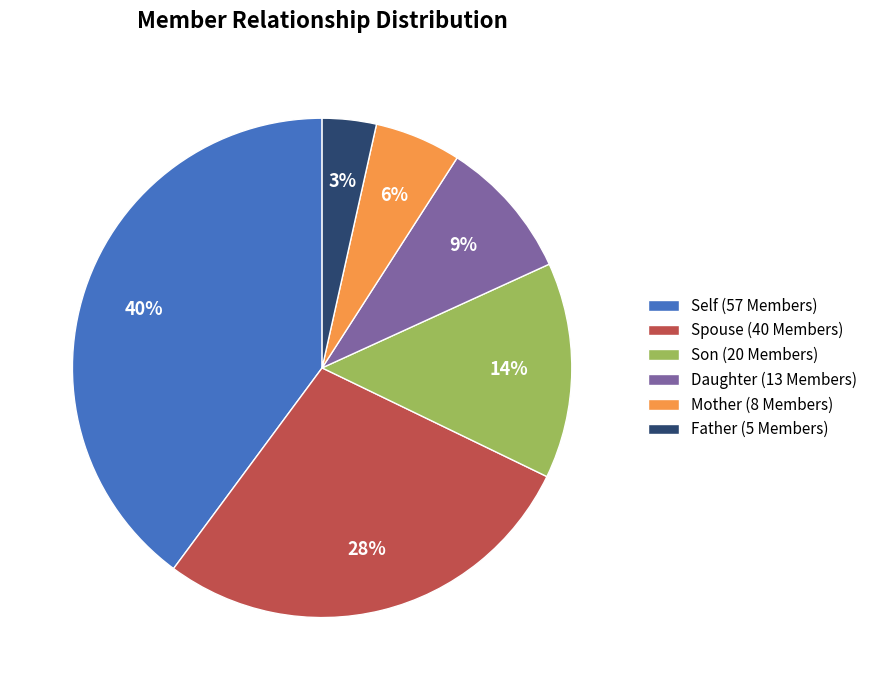

Is Son the majority of the pie?

No